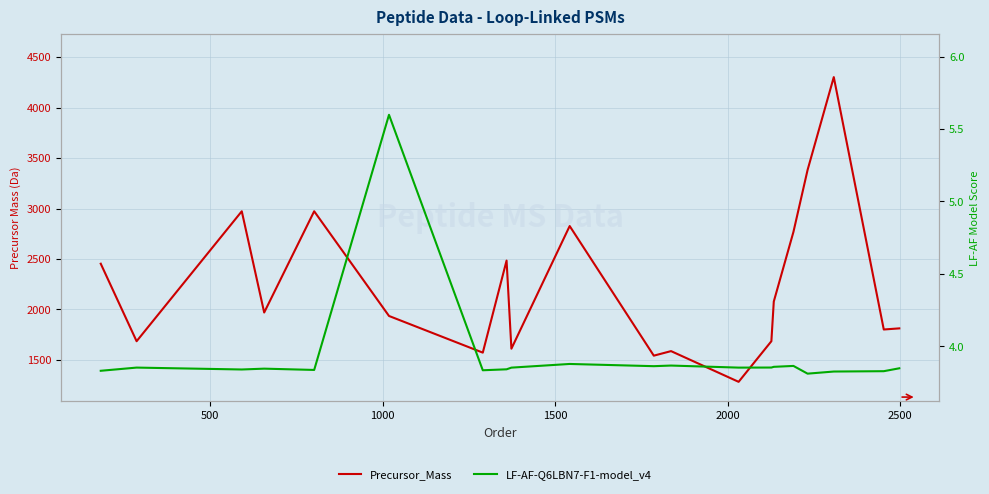

True or false: LF-AF-Q6LBN7-F1-model_v4 has more than 2 points higher than both neighbors.

True